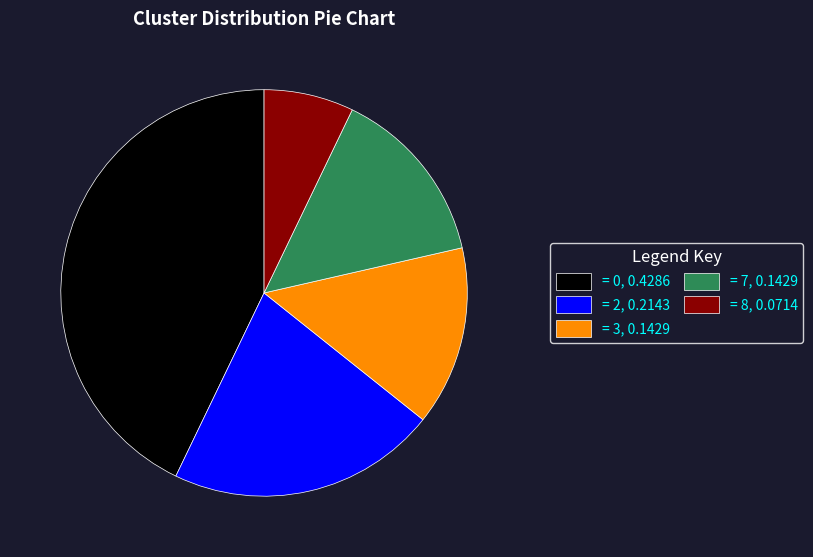

Is there a majority slice in this chart?

No